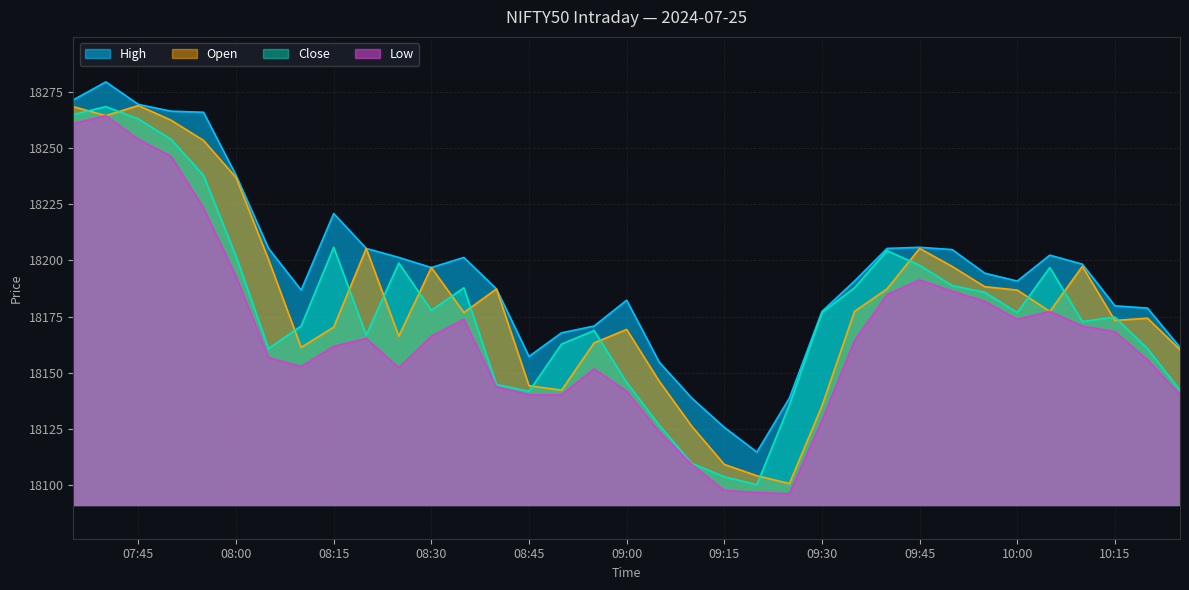

List the series in order of their peak value, highest first.

High, Open, Close, Low